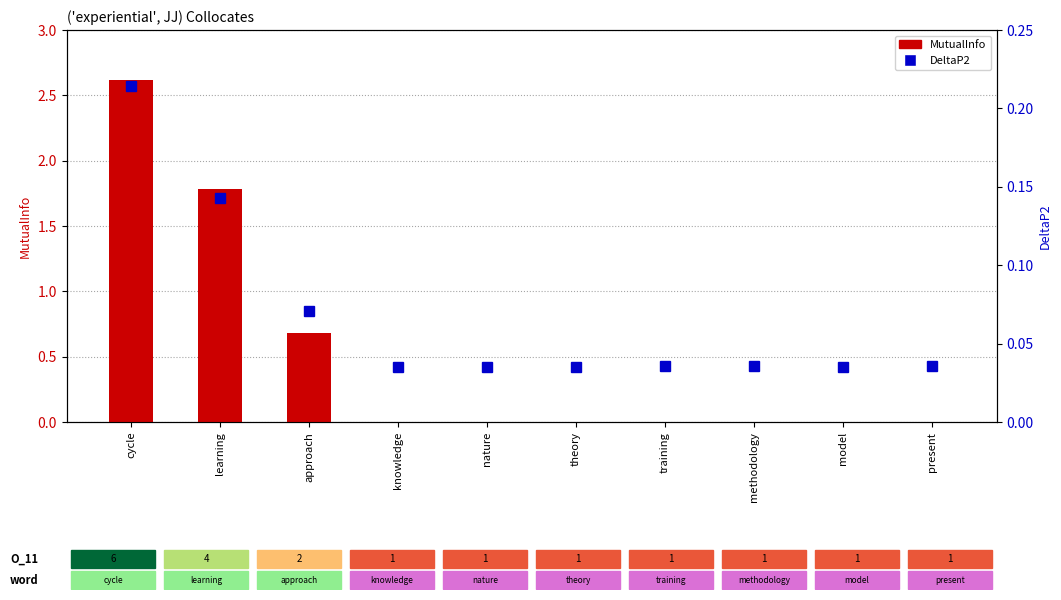

Is it true that MutualInfo equals 1.2 at theory?

False